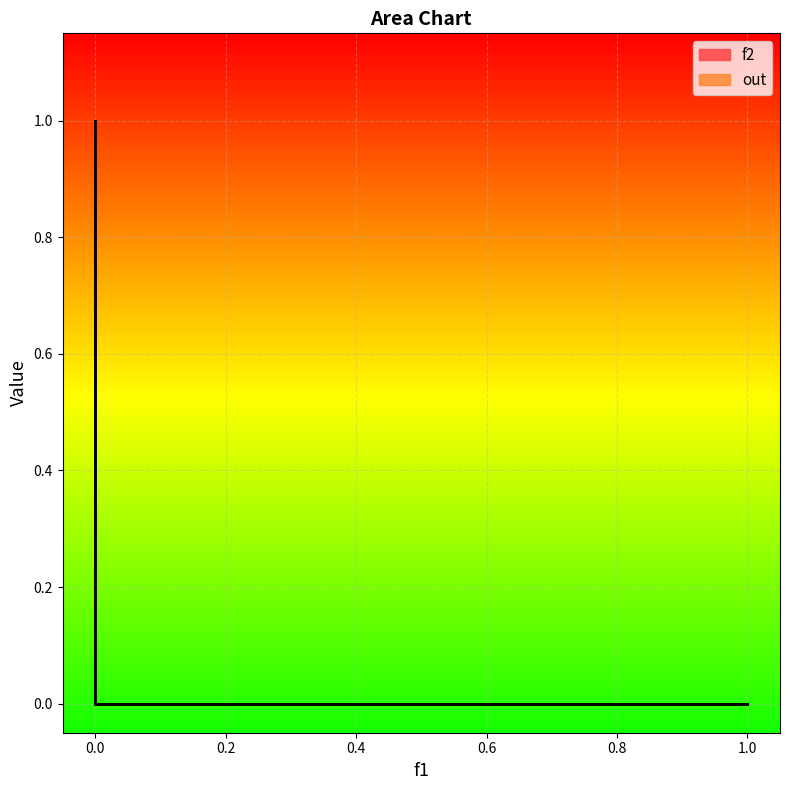

At how many categories does at least one series exceed 0?

1